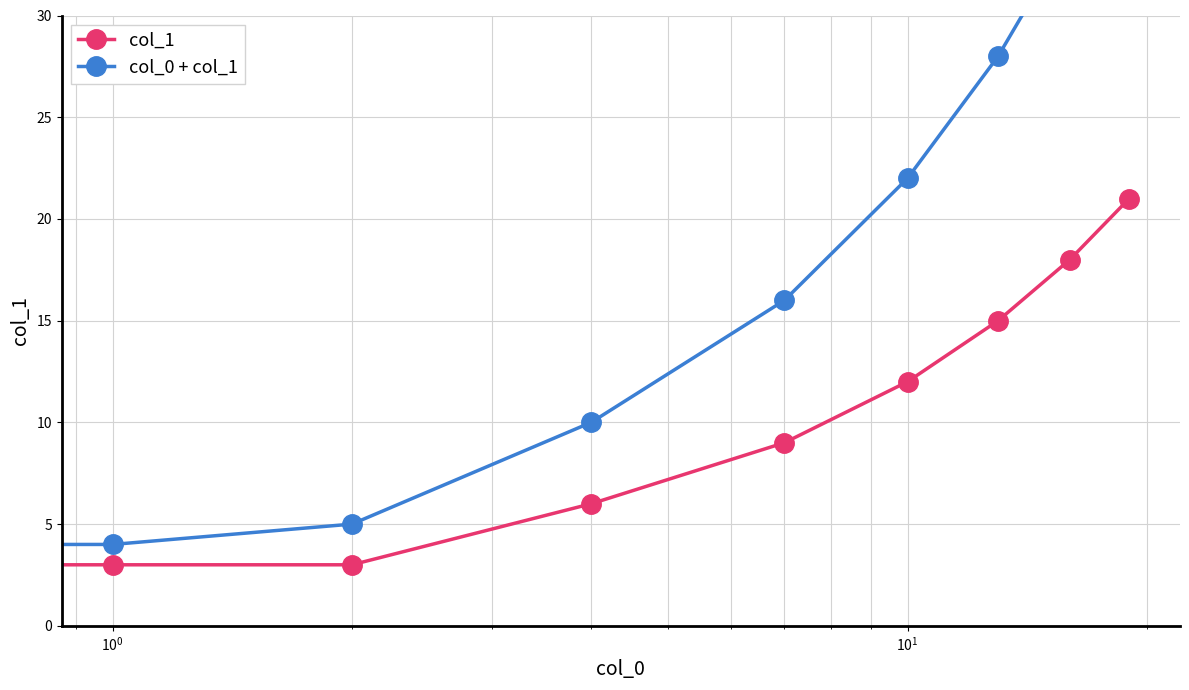

Is the value of col_0 + col_1 at $\mathdefault{10^{-2}}$ greater than the value of col_1 at $\mathdefault{10^{1}}$?

No